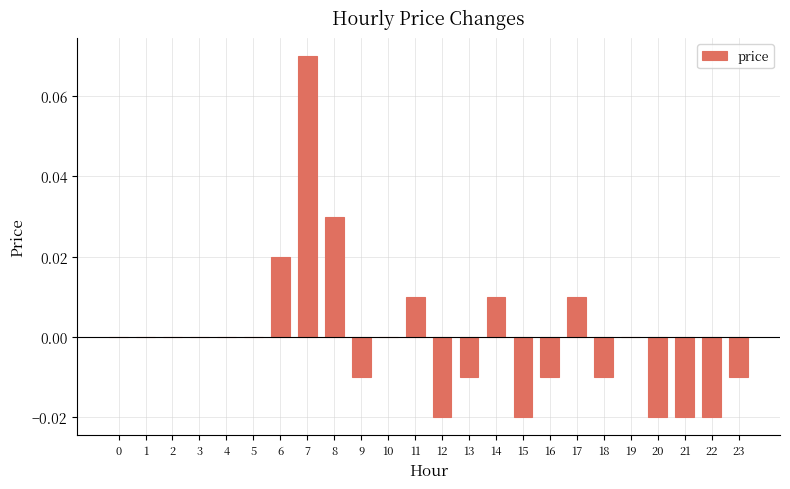

Which has a higher value, 15 or 8?

8